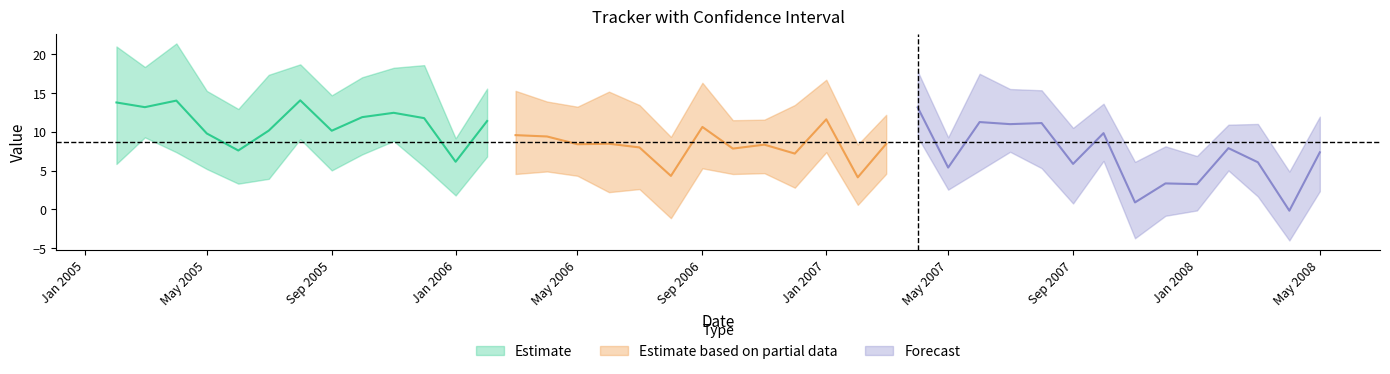

Where is the first local minimum for High?

1